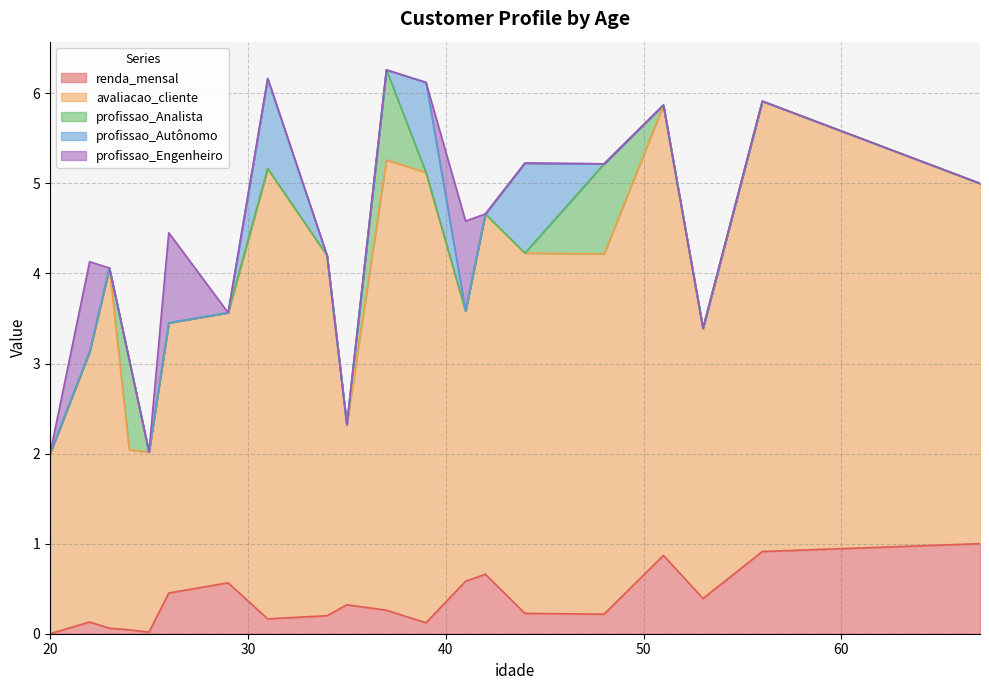

How many profissao_Analista values are between 0 and 1?

20